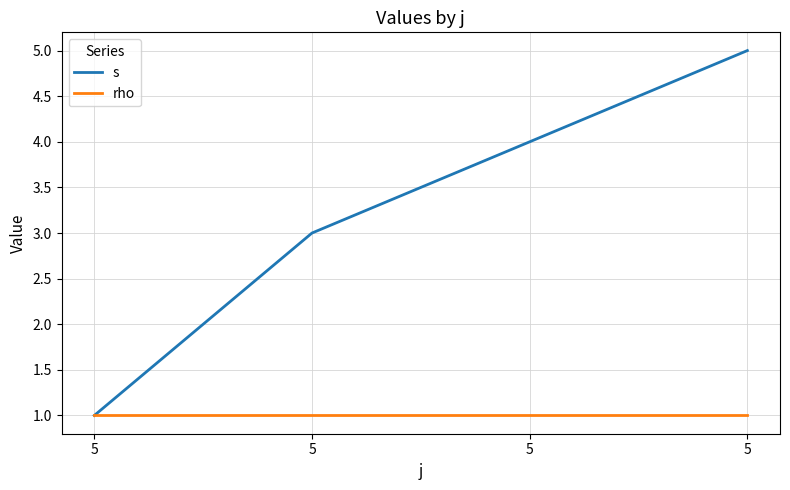

What is the greatest value displayed?

5